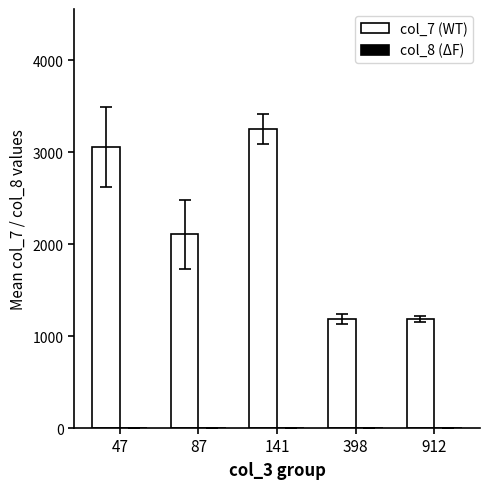

What is the maximum value shown in the chart?

3254.0